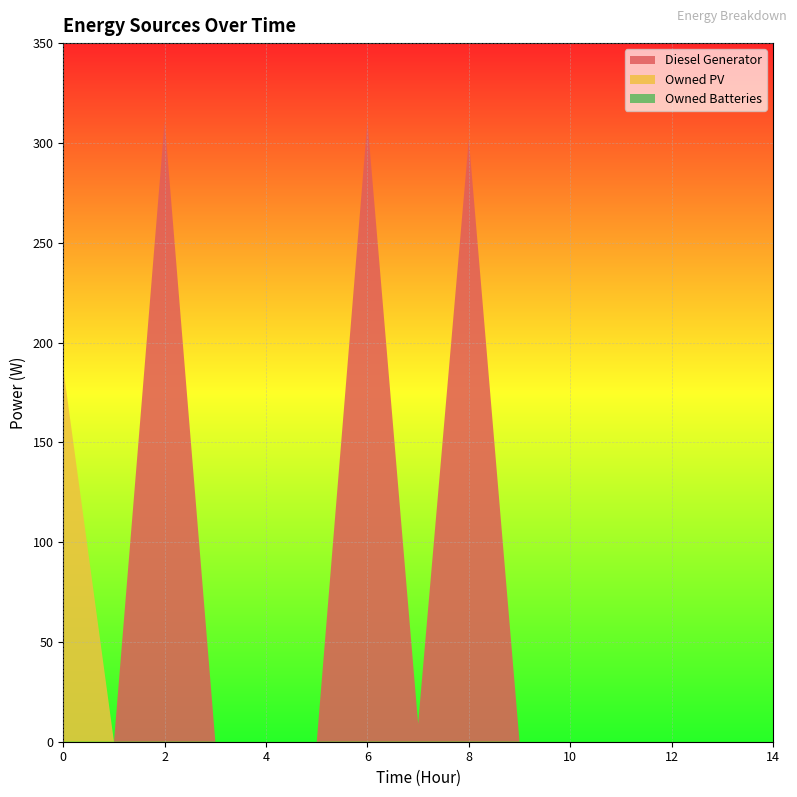

Reading left to right, extract all data points from this chart.

Diesel Generator: 0=0	1=0	2=311	3=0	4=0	5=0	6=311	7=9	8=302	9=0	10=0	11=0	12=0	13=0	14=0
Owned PV: 0=187	1=0	2=0	3=0	4=0	5=0	6=0	7=0	8=0	9=0	10=0	11=0	12=0	13=0	14=0
Owned Batteries: 0=0	1=0	2=0	3=0	4=0	5=0	6=0	7=0	8=0	9=0	10=0	11=0	12=0	13=0	14=0